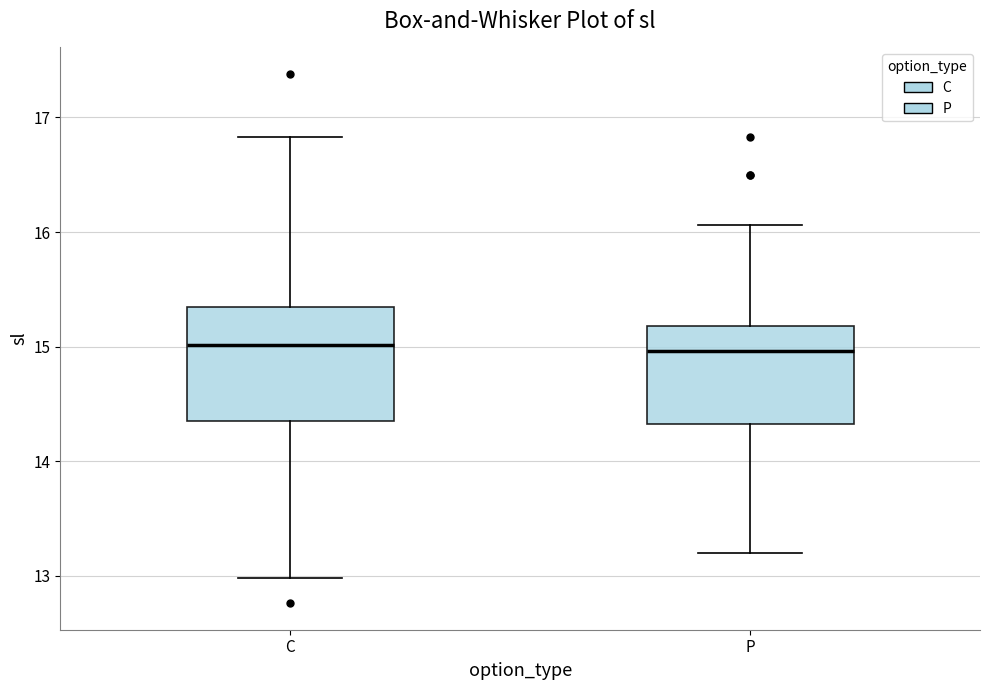

Reading left to right, transcribe this box plot: for each box, give where its median line is, the range the box spans, and where its two whiskers end, as read against the y-axis. The values are not printed on the chart, so give them approximately, as read against the axis.

C: median 15.0, box 14.4 to 15.3, whiskers 13.0 to 16.8
P: median 15.0, box 14.3 to 15.2, whiskers 13.2 to 16.1